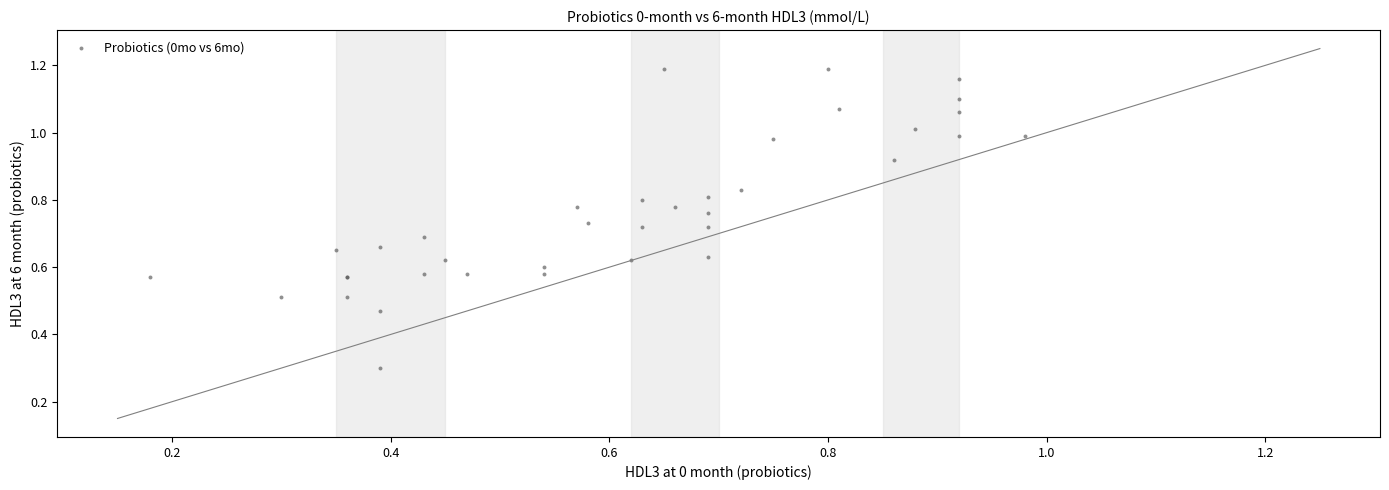

What Y value in the scatter plot is closest to 0?

0.3